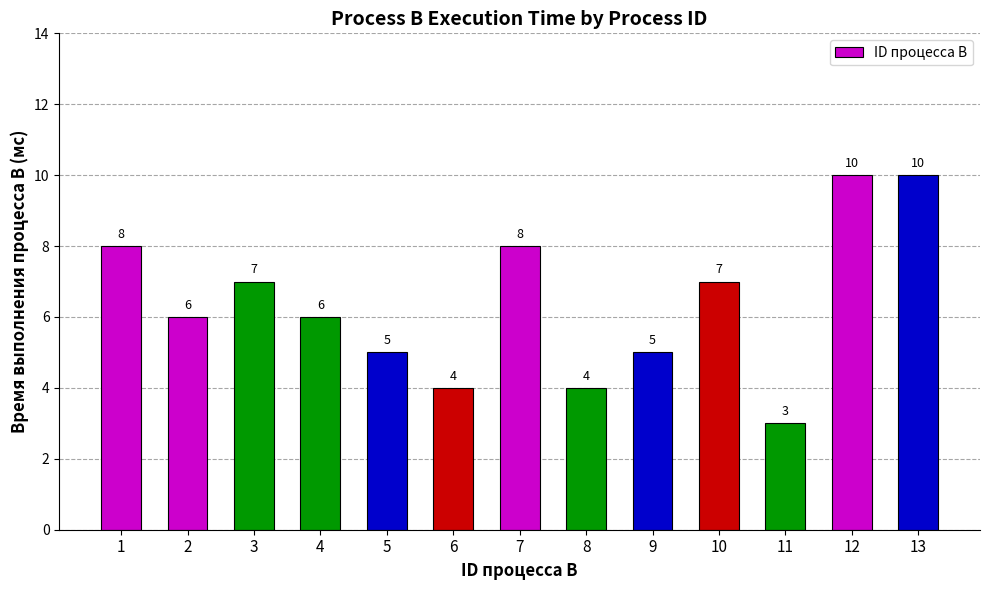

What is the difference between the maximum and minimum values?

7